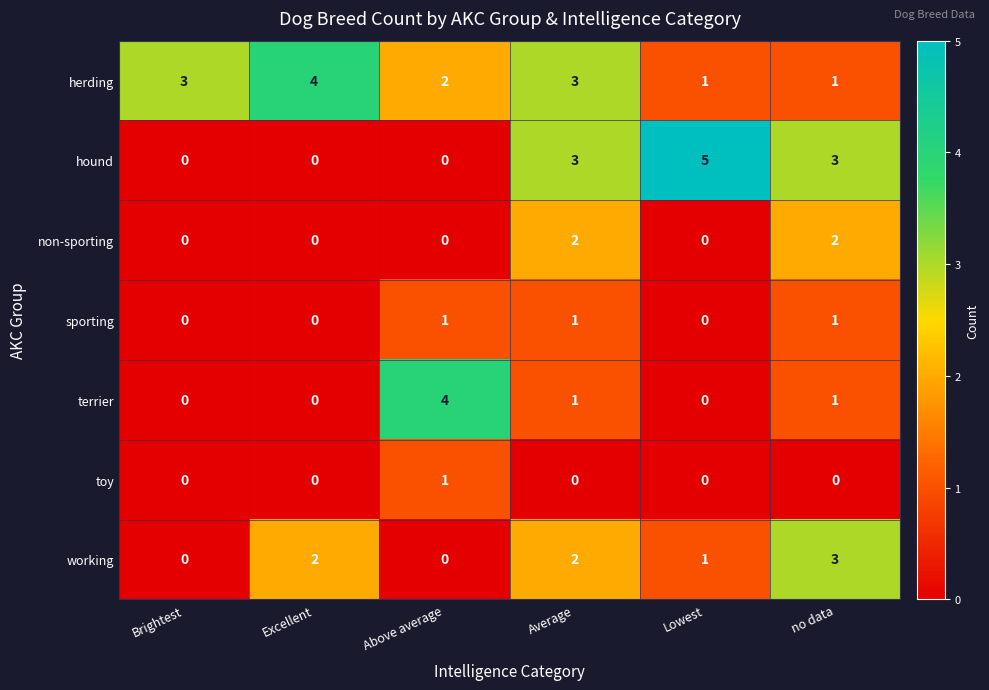

How many toy values are between 0 and 1?

6